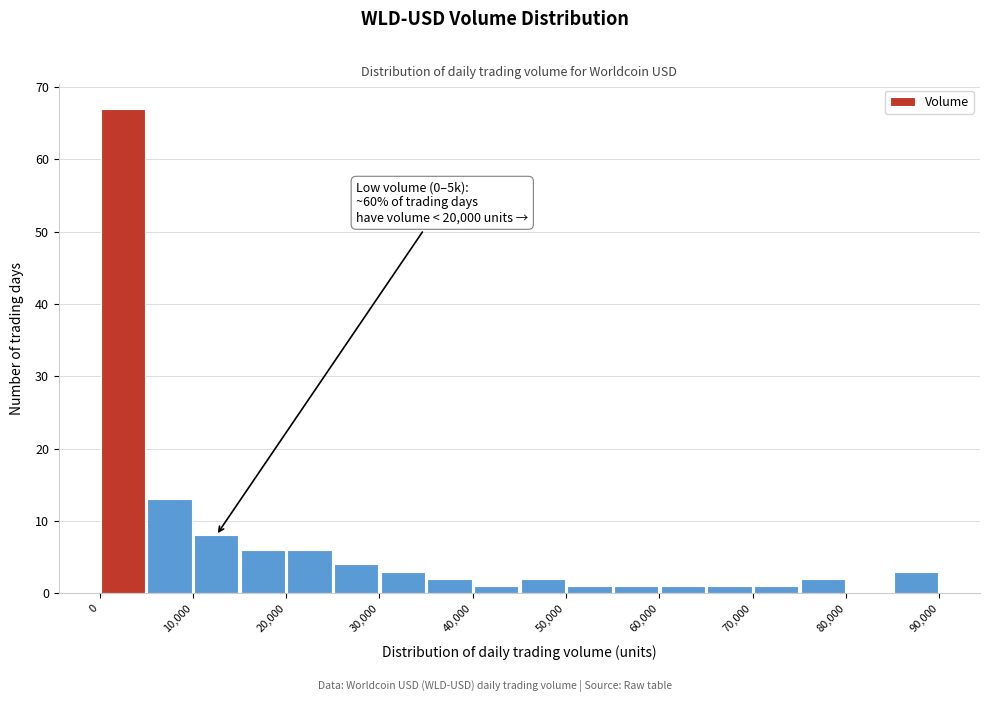

Over which range of the x-axis is the bar tallest?

0 to 5000